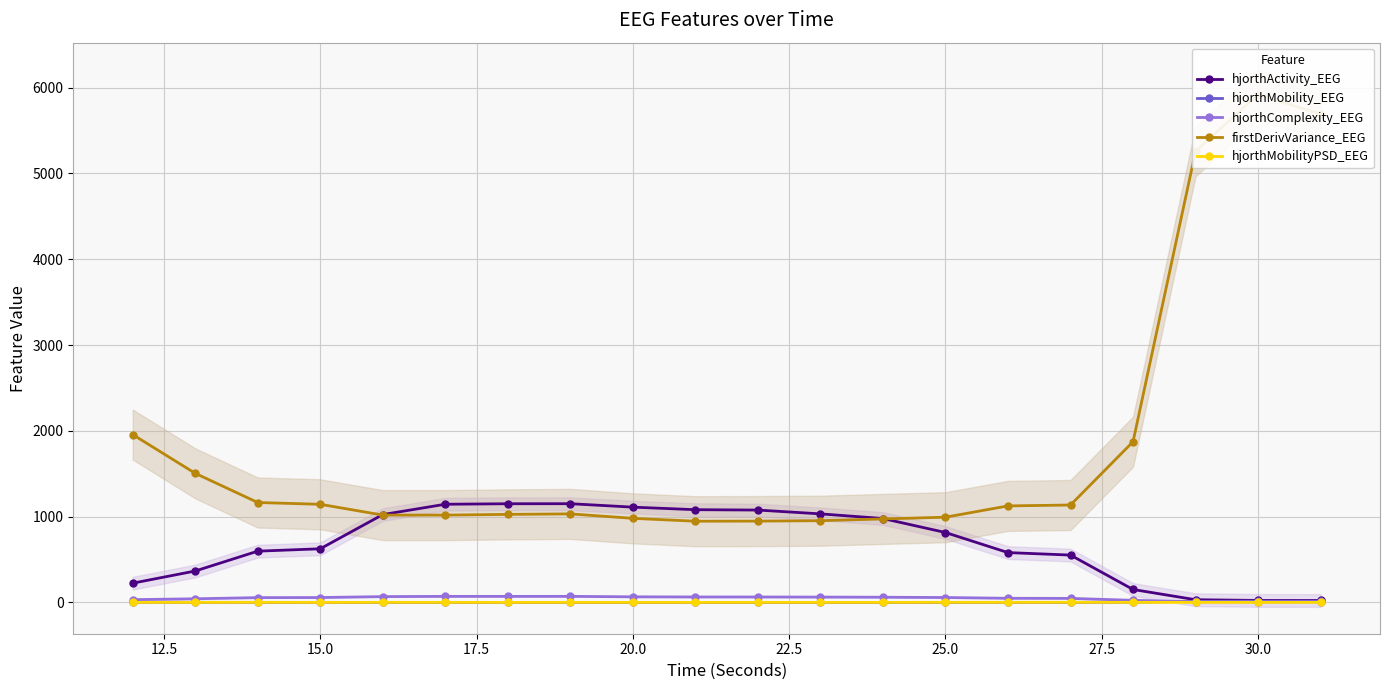

Rank the series by their maximum value, from lowest to highest.

hjorthMobilityPSD_EEG, hjorthMobility_EEG, hjorthComplexity_EEG, hjorthActivity_EEG, firstDerivVariance_EEG